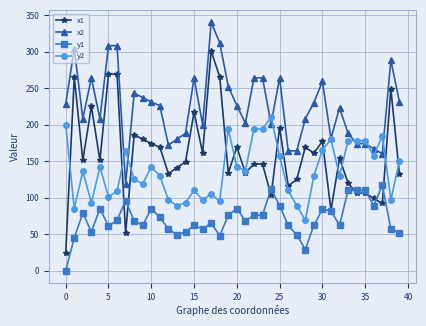

What is the difference between the second highest and second lowest values in the x2 series?

152